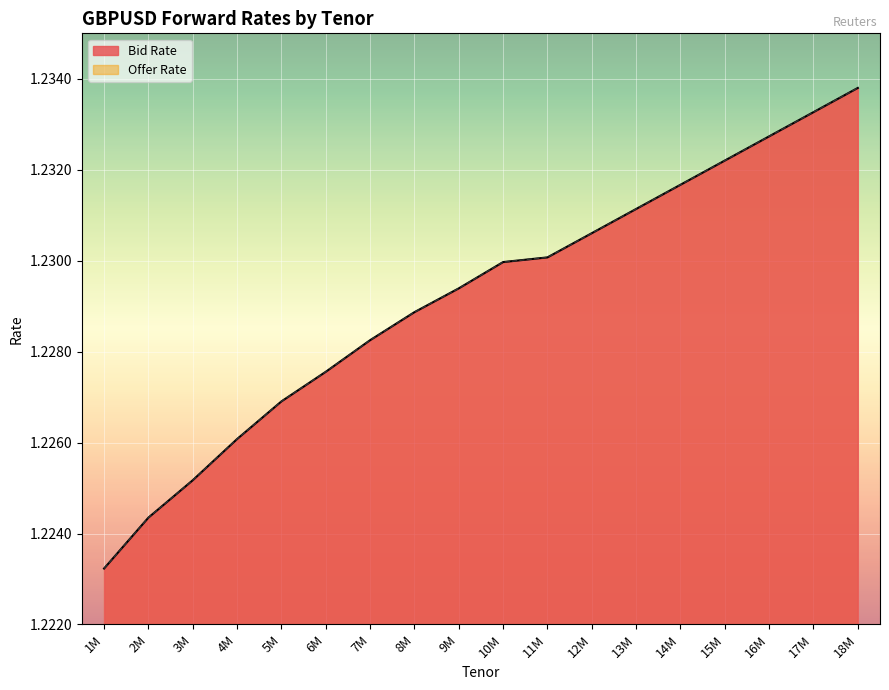

Rank the categories by Offer Rate value from lowest to highest.

1M, 2M, 3M, 4M, 5M, 6M, 7M, 8M, 9M, 10M, 11M, 12M, 13M, 14M, 15M, 16M, 17M, 18M